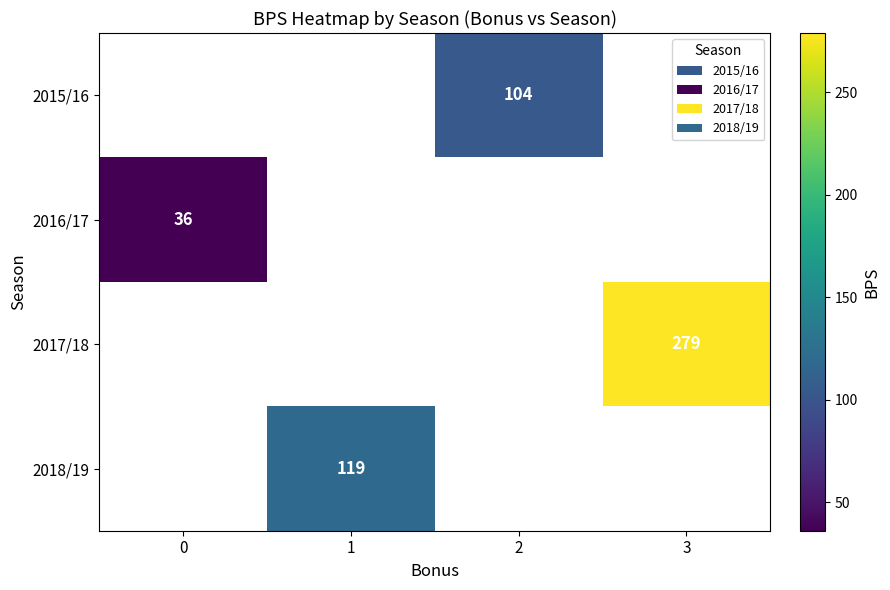

The 2017/18 series shows 279 at 3. True or false?

True